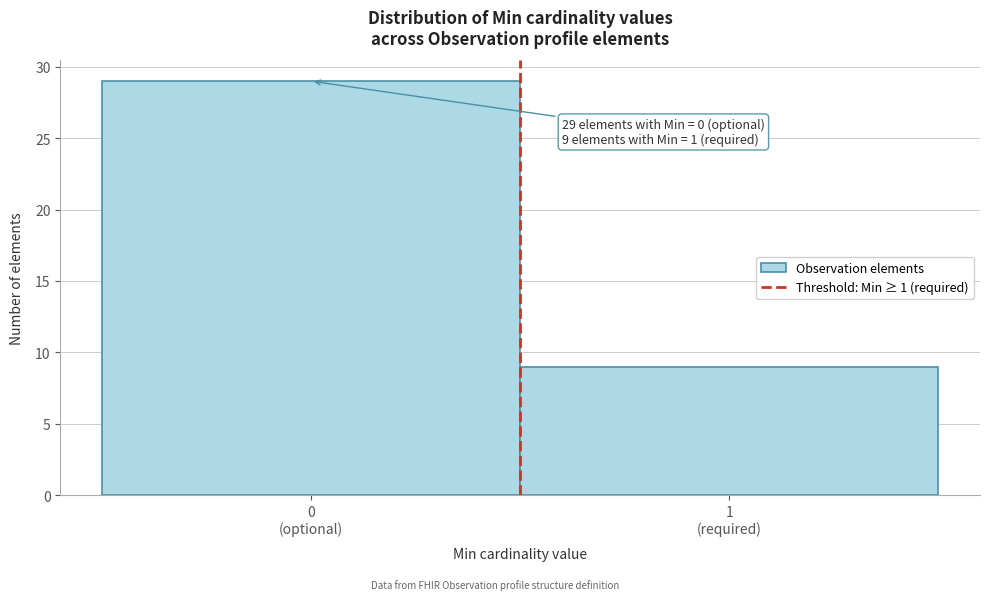

Reading left to right, list all the values displayed in this chart.

29	9